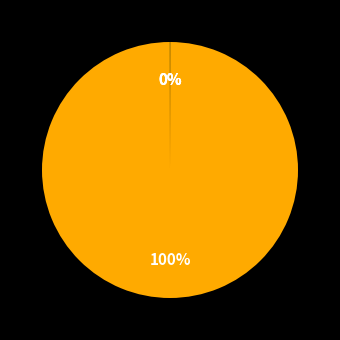

Is there a majority slice in this chart?

Yes